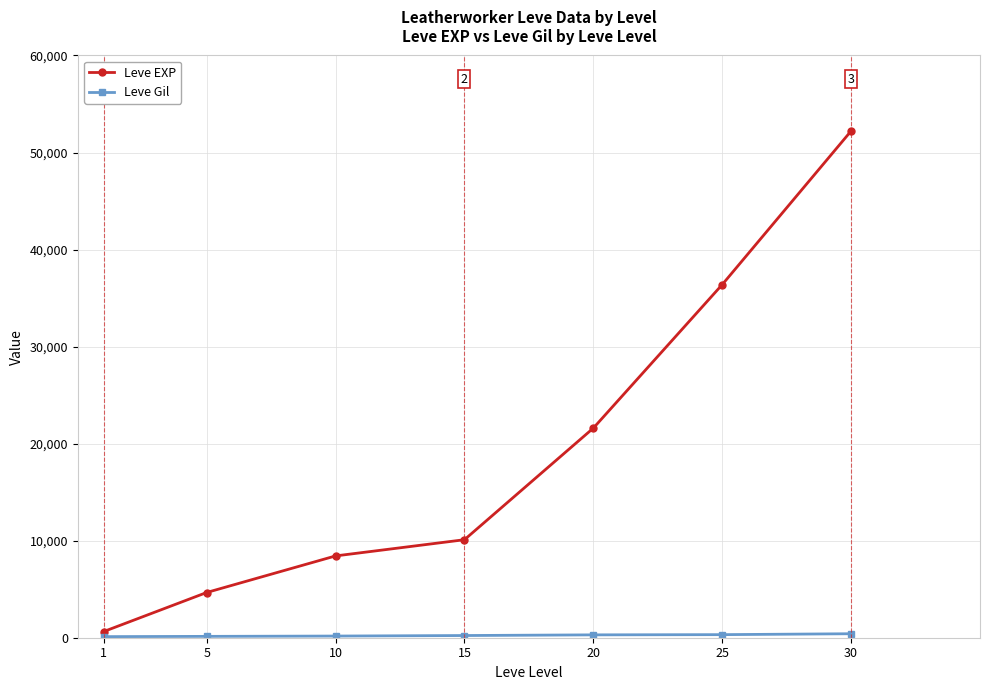

Does the chart display data point markers on the line(s)?

Yes